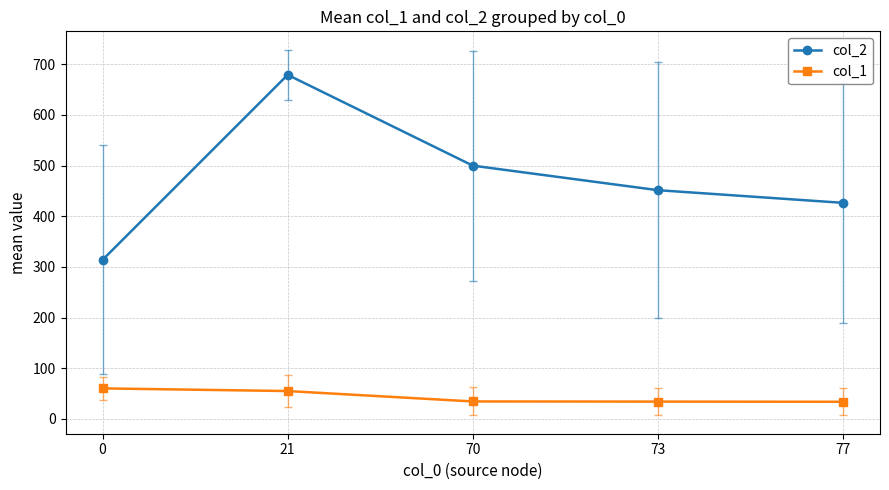

Does the chart display data point markers on the line(s)?

Yes